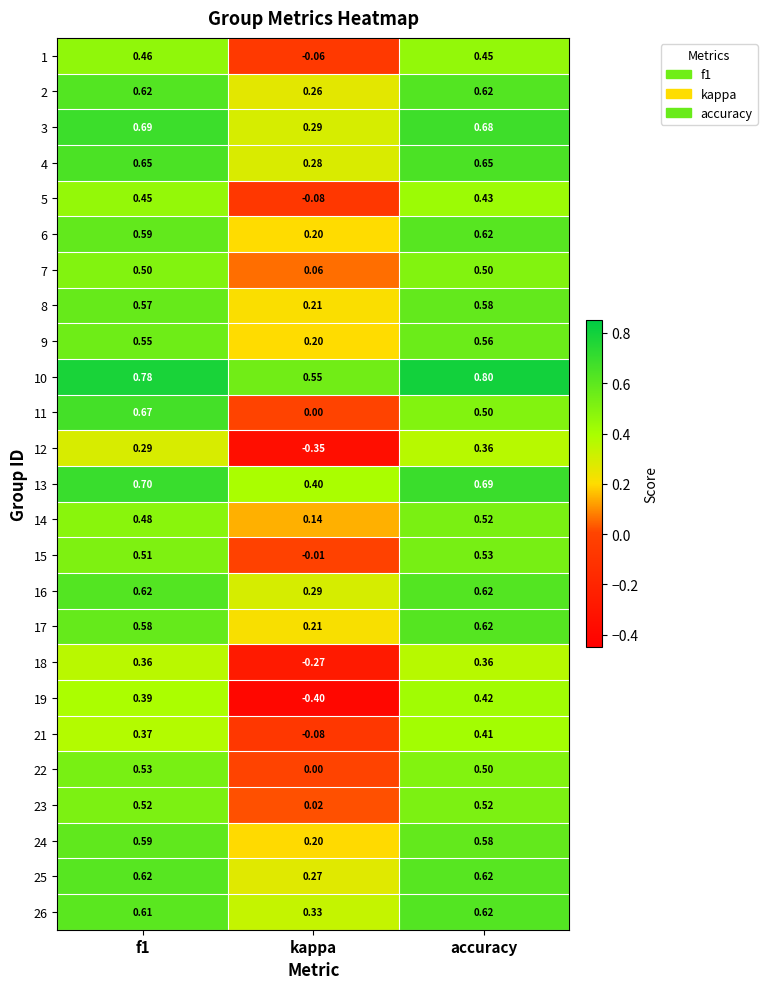

At which category is the sum across all series the highest?

accuracy